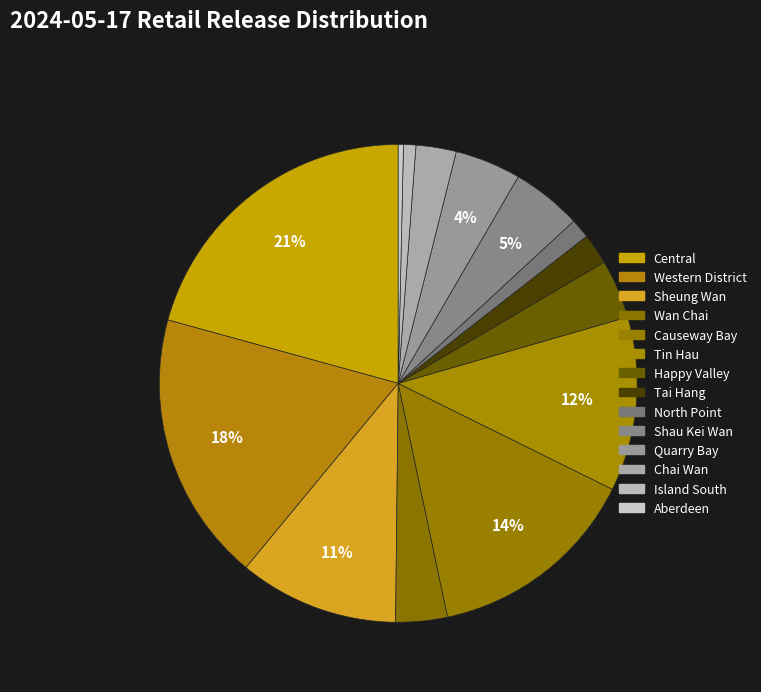

Is the sum of Chai Wan and Sheung Wan greater than half?

No